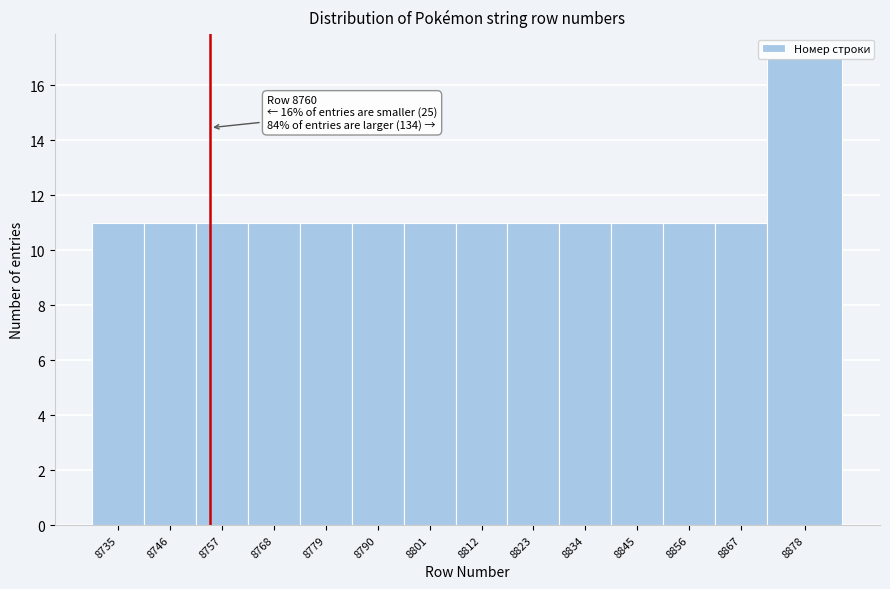

At which category does the chart reach its peak across all series?

8878